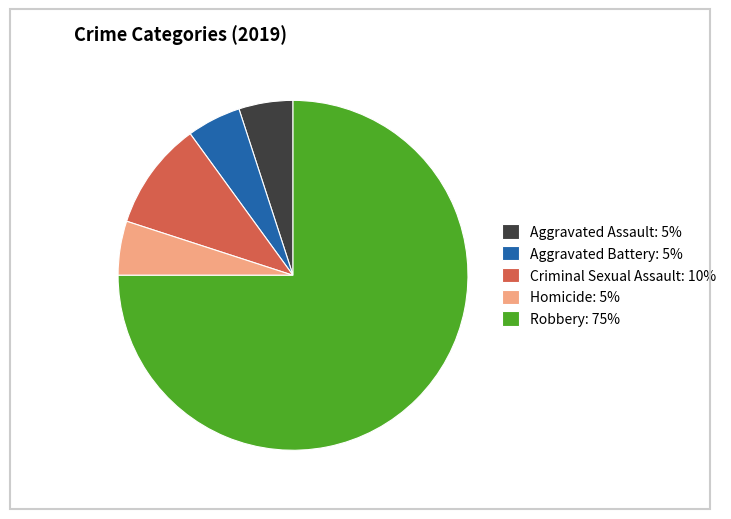

Does any single category account for the majority?

Yes